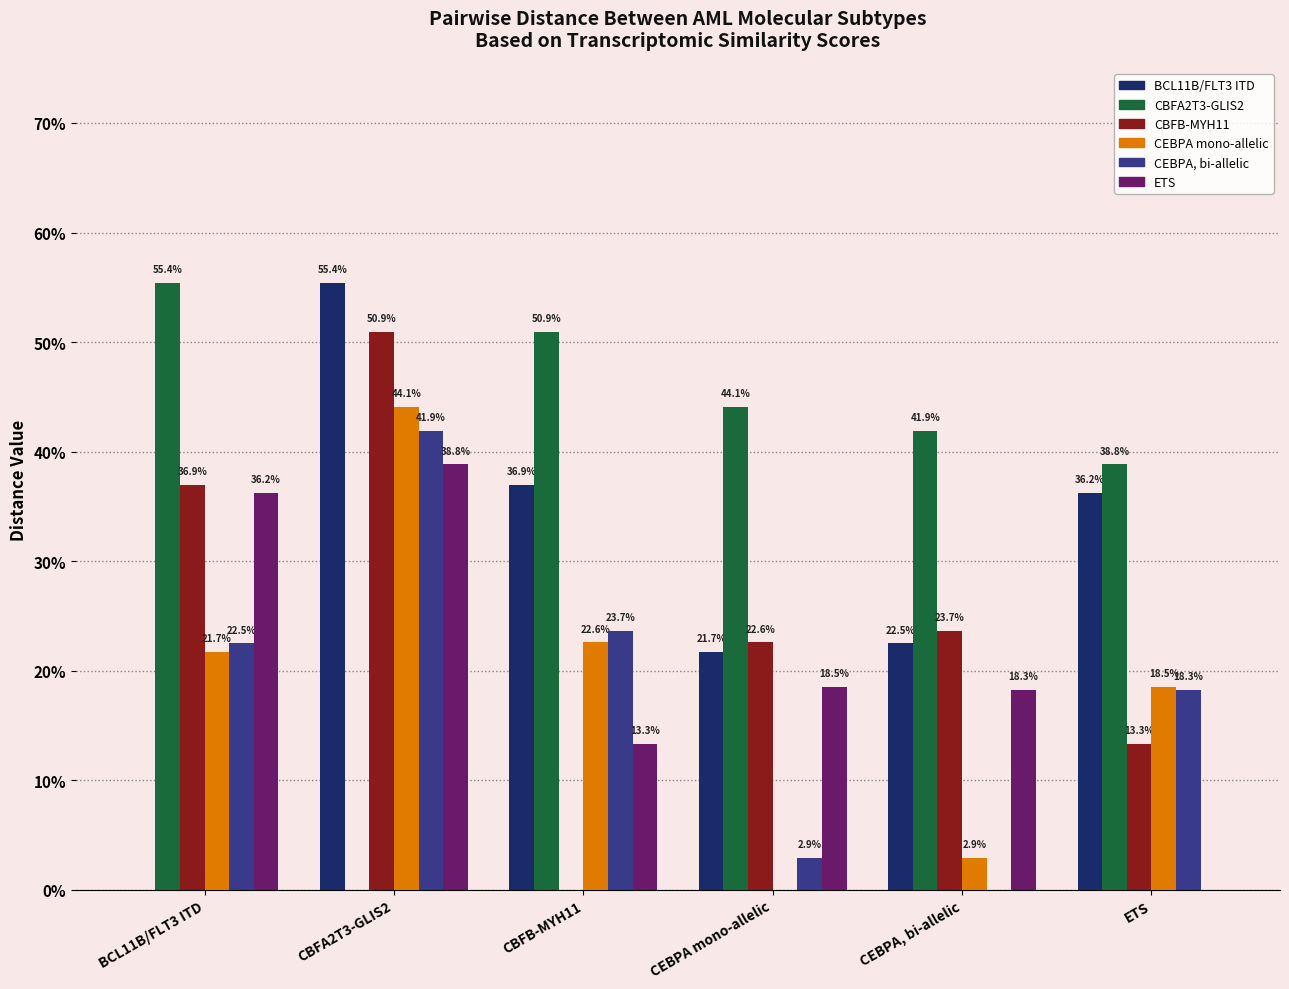

Between CBFA2T3-GLIS2 and CEBPA mono-allelic, which is larger?

CBFA2T3-GLIS2